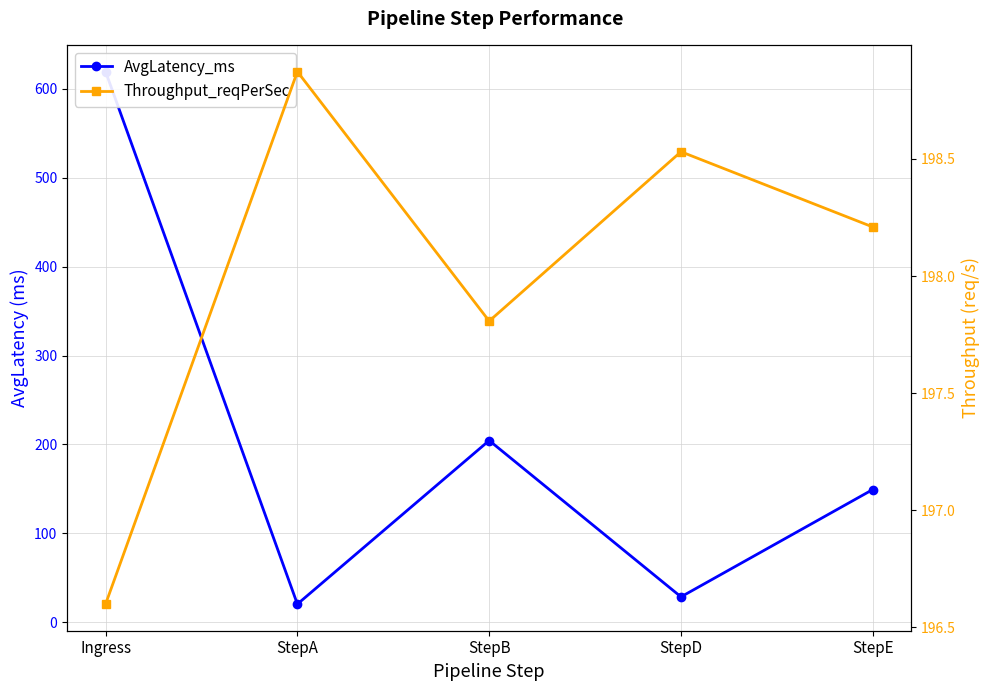

Read the AvgLatency_ms value at StepA.

20.4